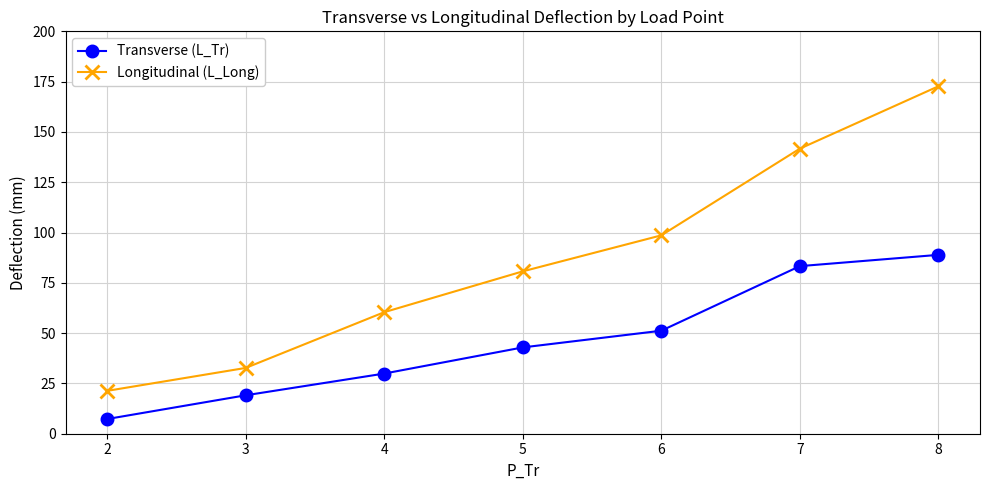

What is the greatest value displayed?

172.7